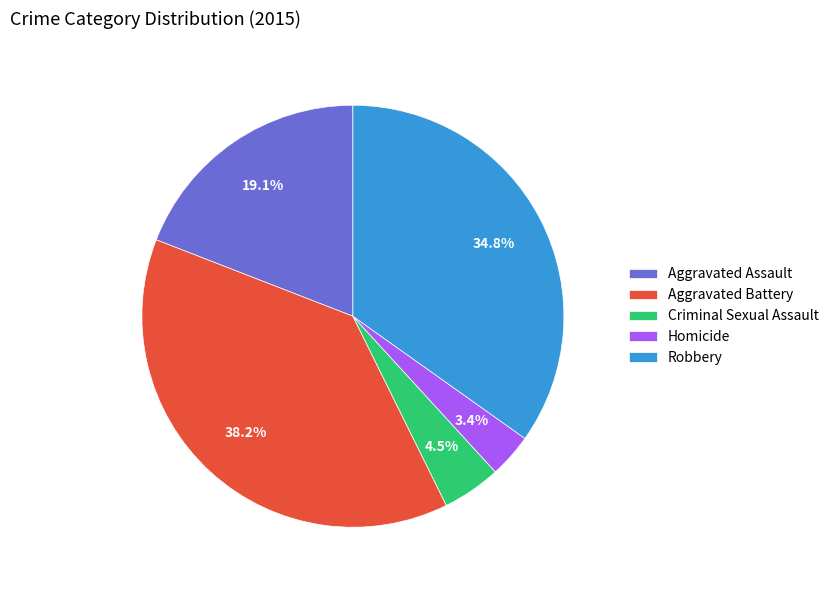

What is the total percentage of Criminal Sexual Assault and Aggravated Assault?

23.6%